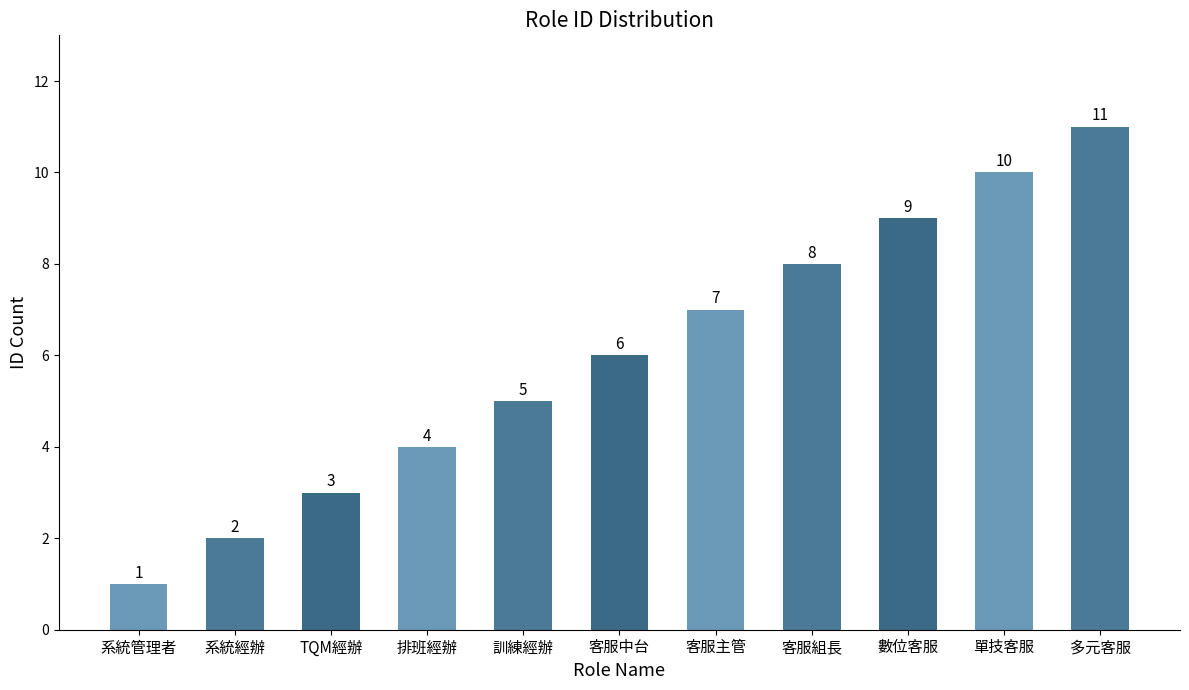

What position from the left is 單技客服?

10